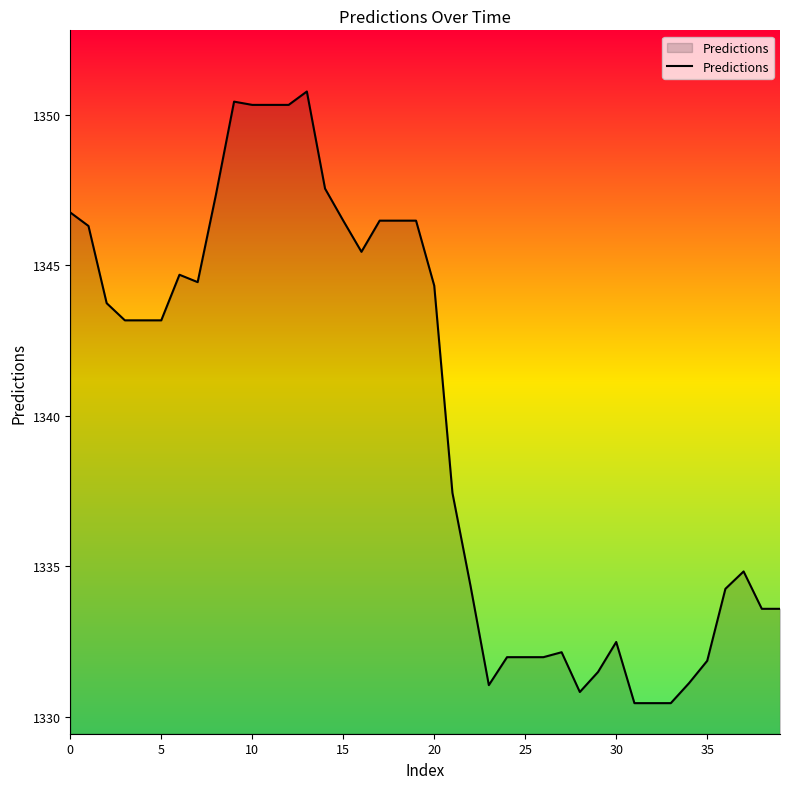

How many lines are shown in the chart?

1